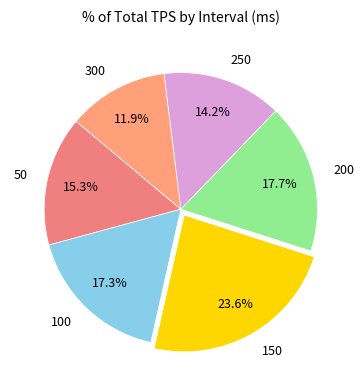

True or false: 100 accounts for 28% of the total.

False